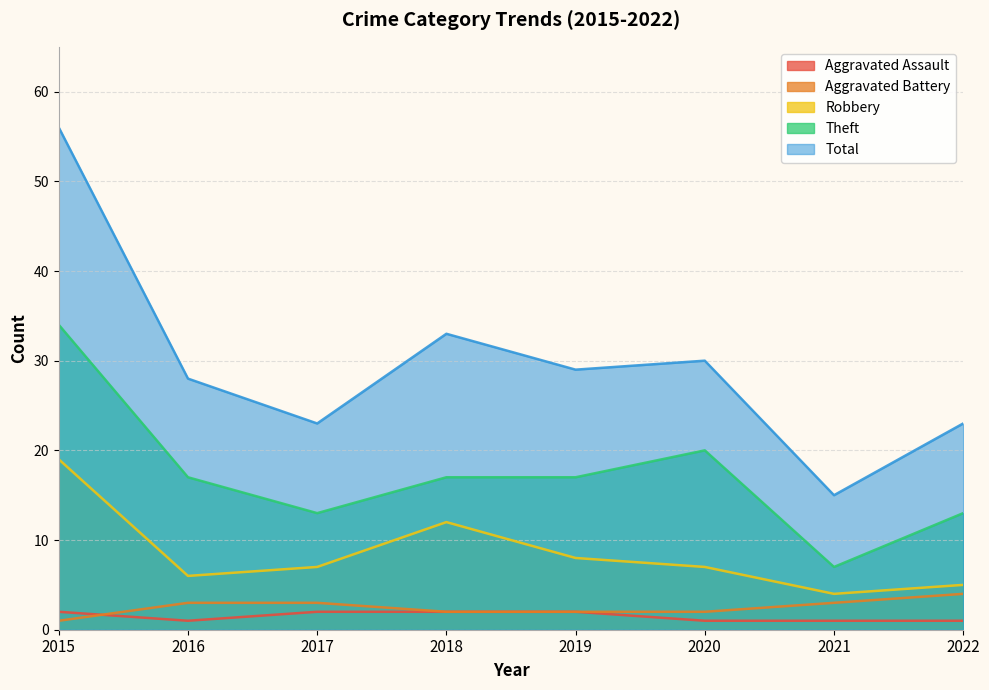

True or false: Robbery and Aggravated Assault cross at least once.

False